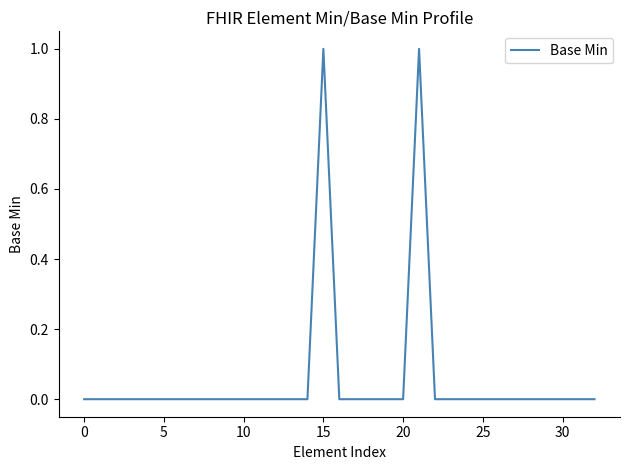

Is this an area chart (filled region under the line)?

No